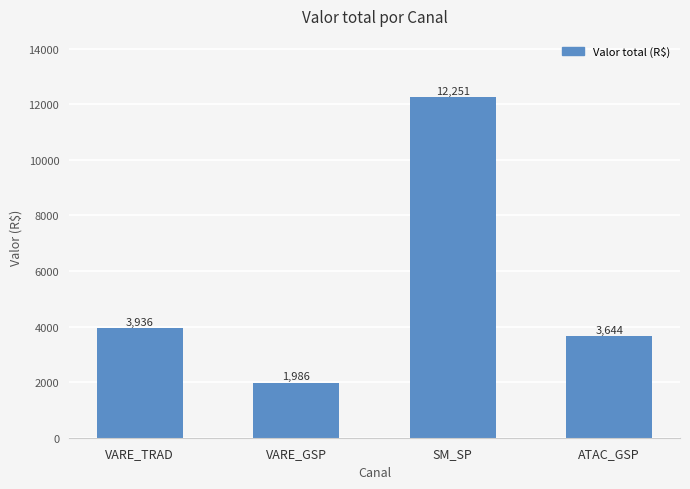

What is the label of the 2nd bar from the right?

SM_SP